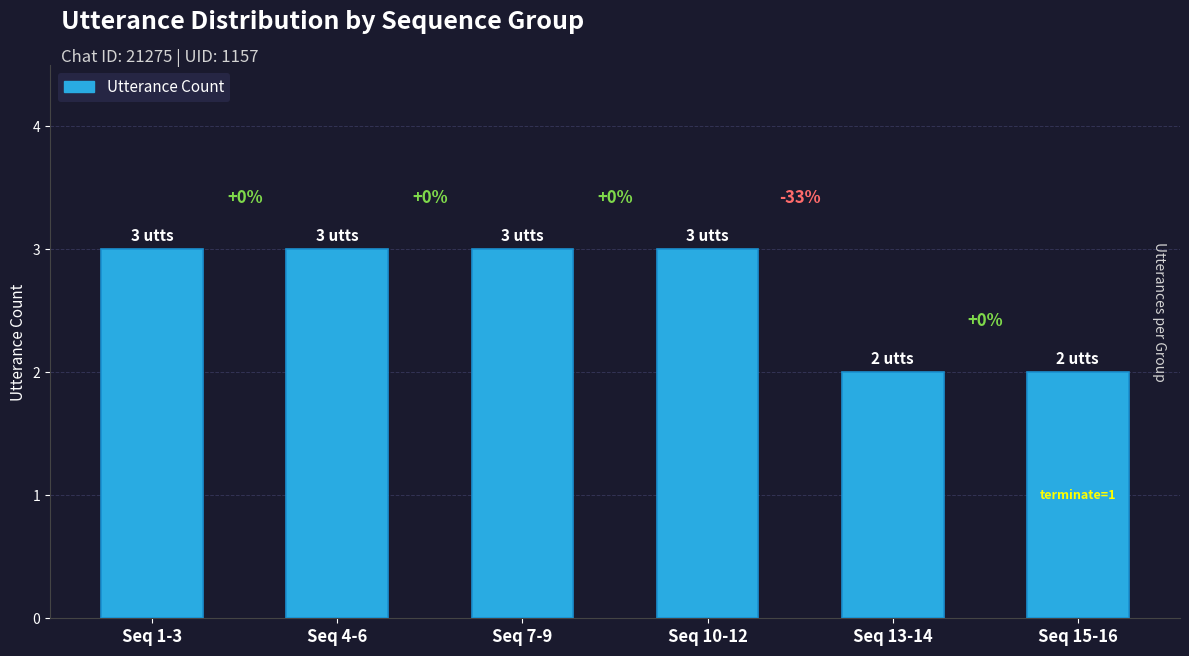

Does the chart contain any negative values?

No